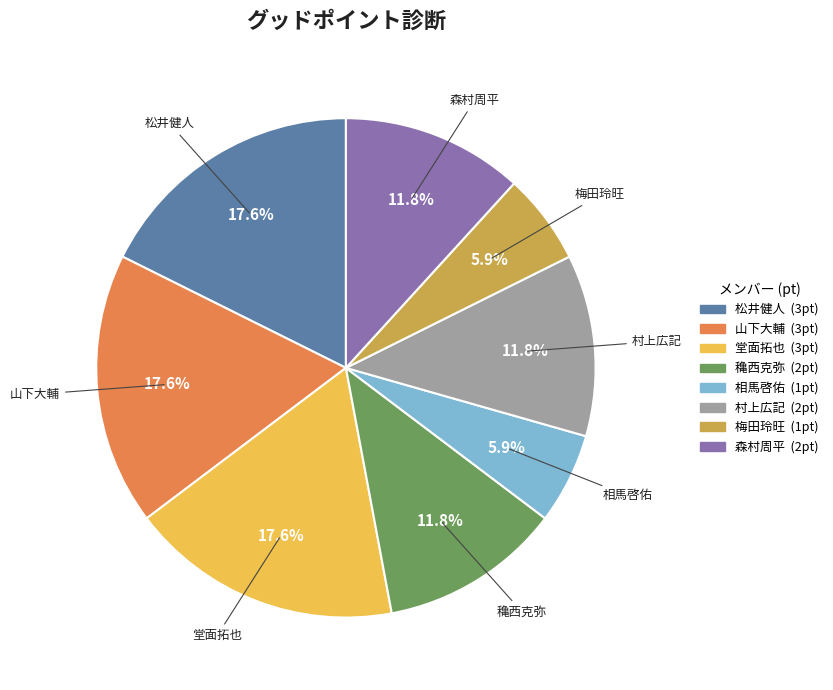

Does 村上広記 account for over 50% of the chart?

No